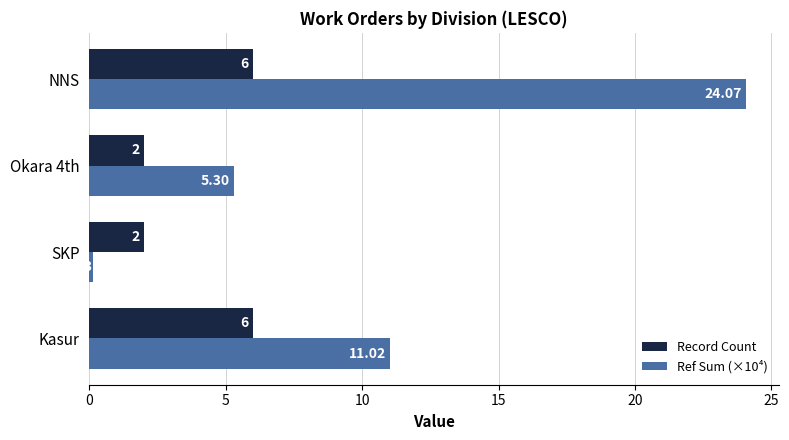

List the series in order of their overall mean, lowest first.

Record Count, Ref Sum (×10⁴)